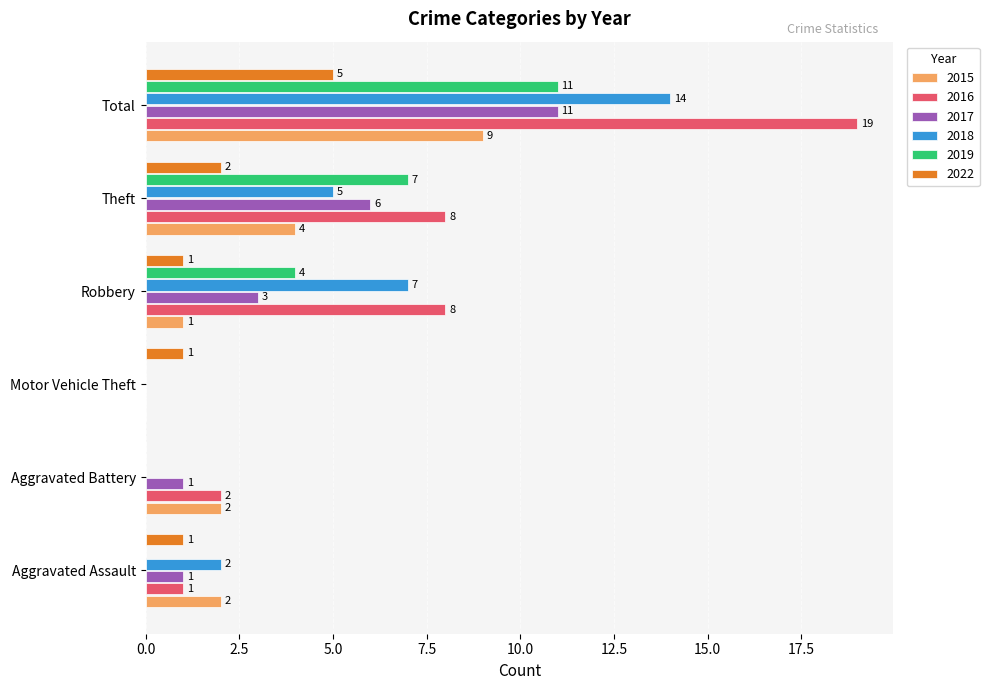

Which series has the largest total across all categories?

2016